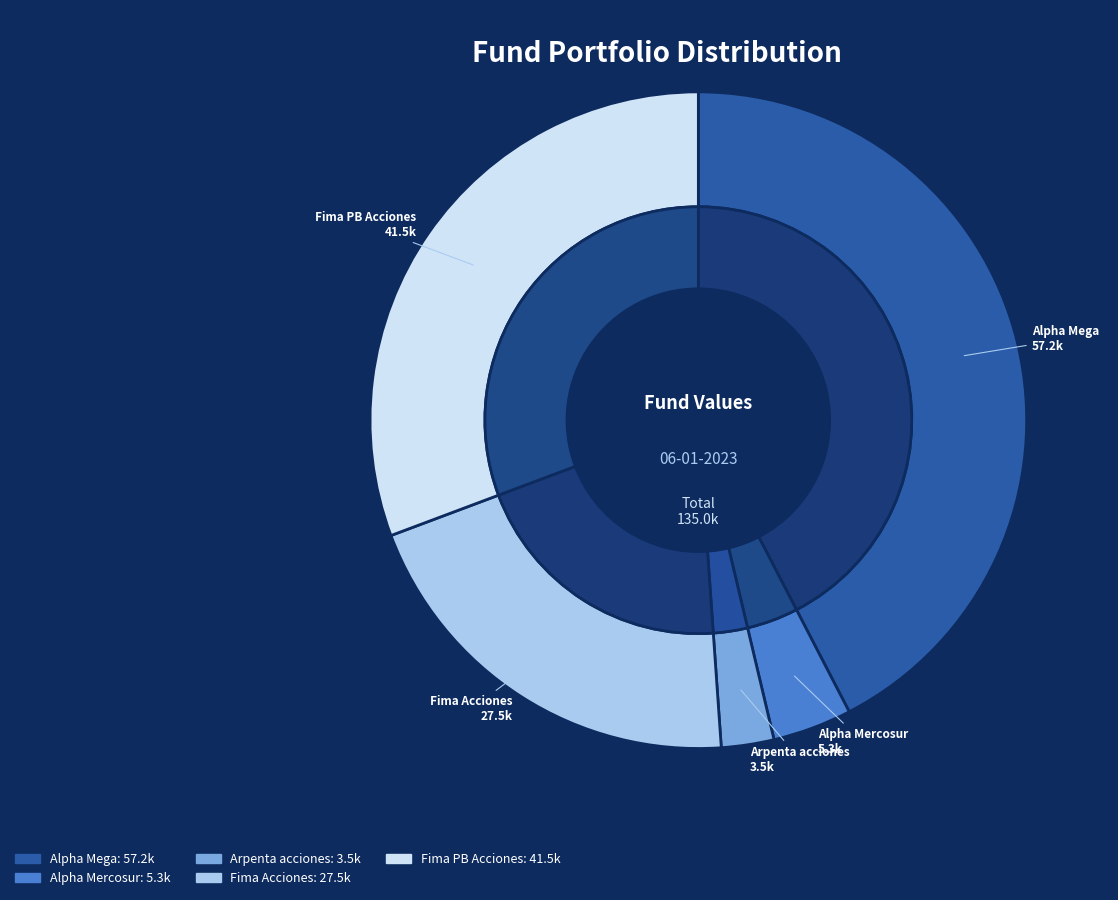

What is the largest slice in the pie chart?

Alpha Mega